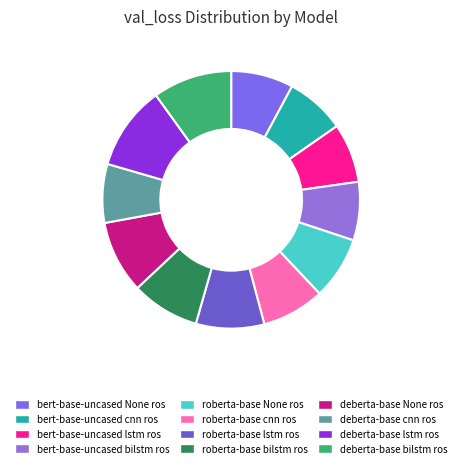

Between deberta-base bilstm ros and deberta-base cnn ros, which is larger?

deberta-base bilstm ros